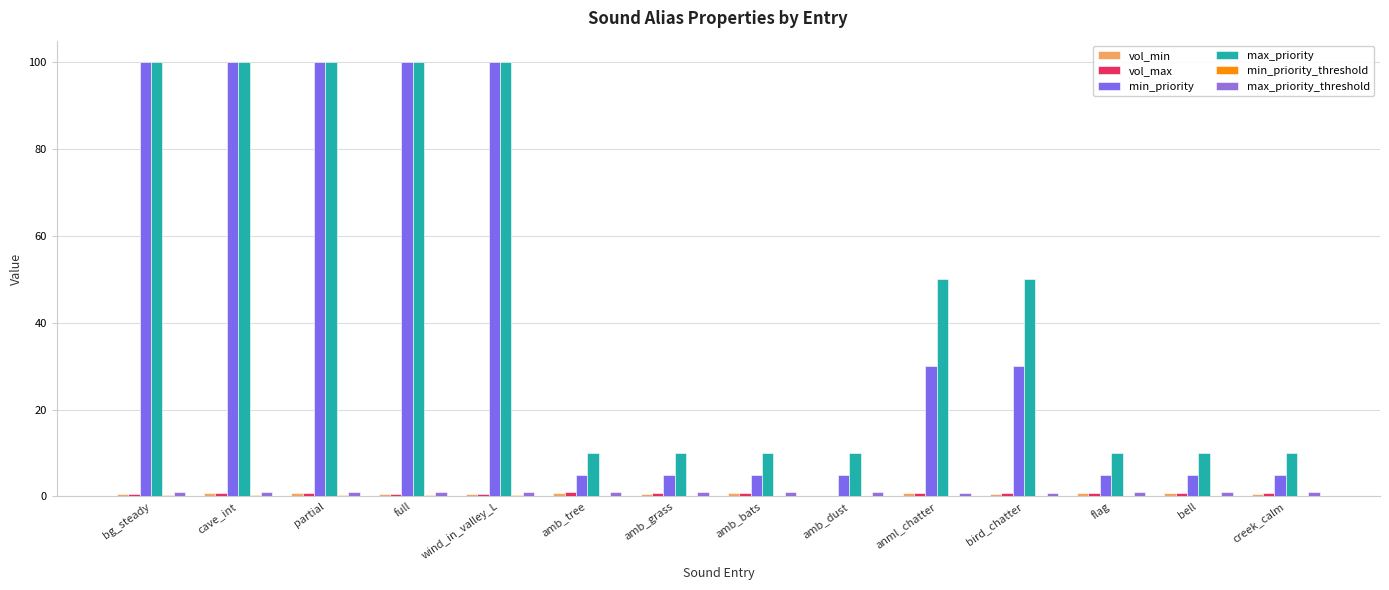

Which category has the highest value in the max_priority series?

bg_steady